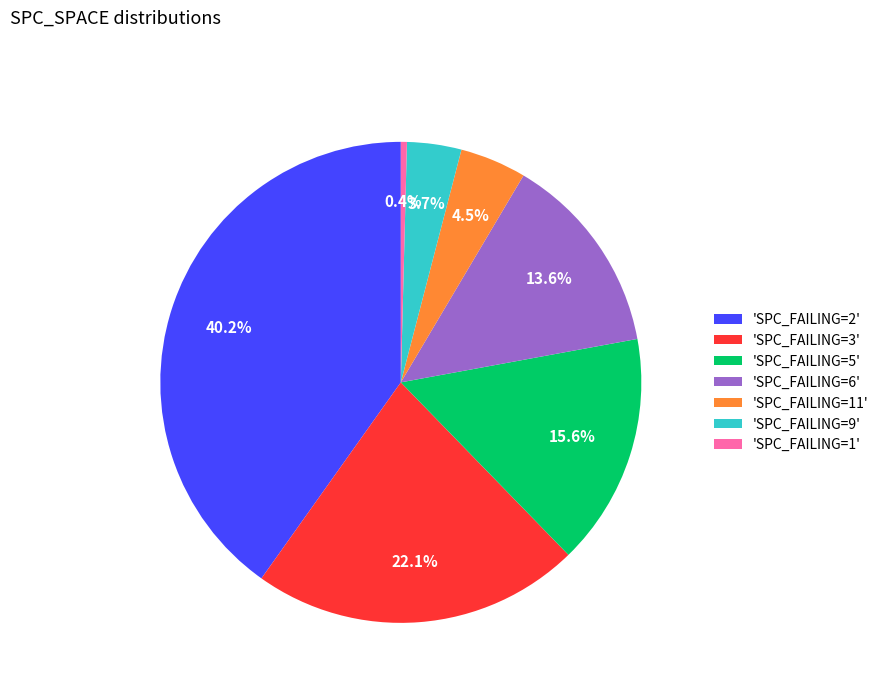

Count the number of slices in the pie.

7